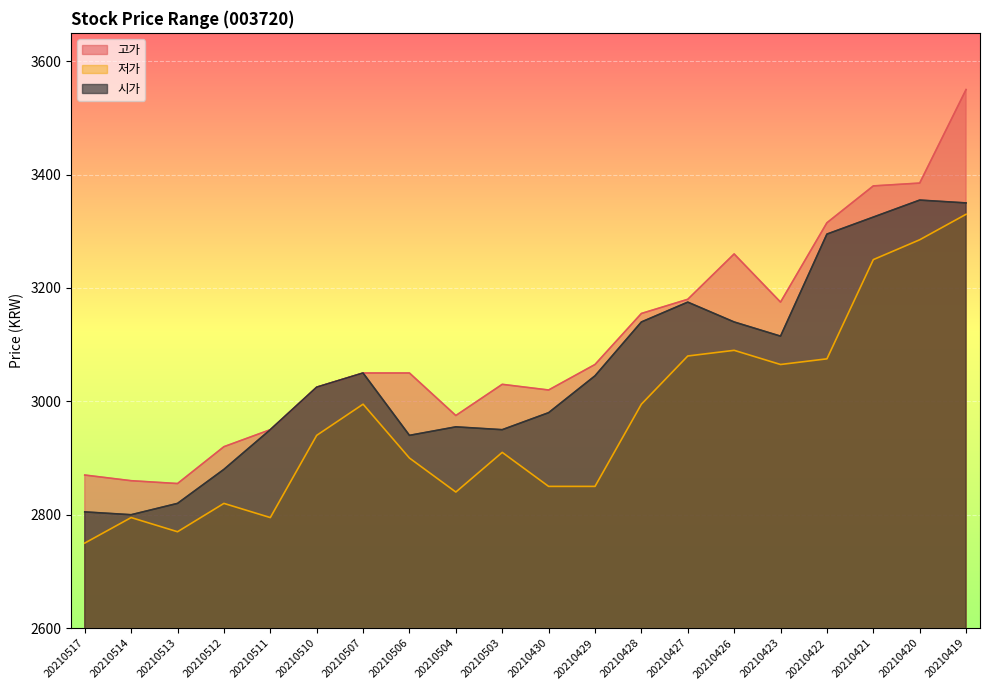

At which category is the sum across all series the highest?

20210419